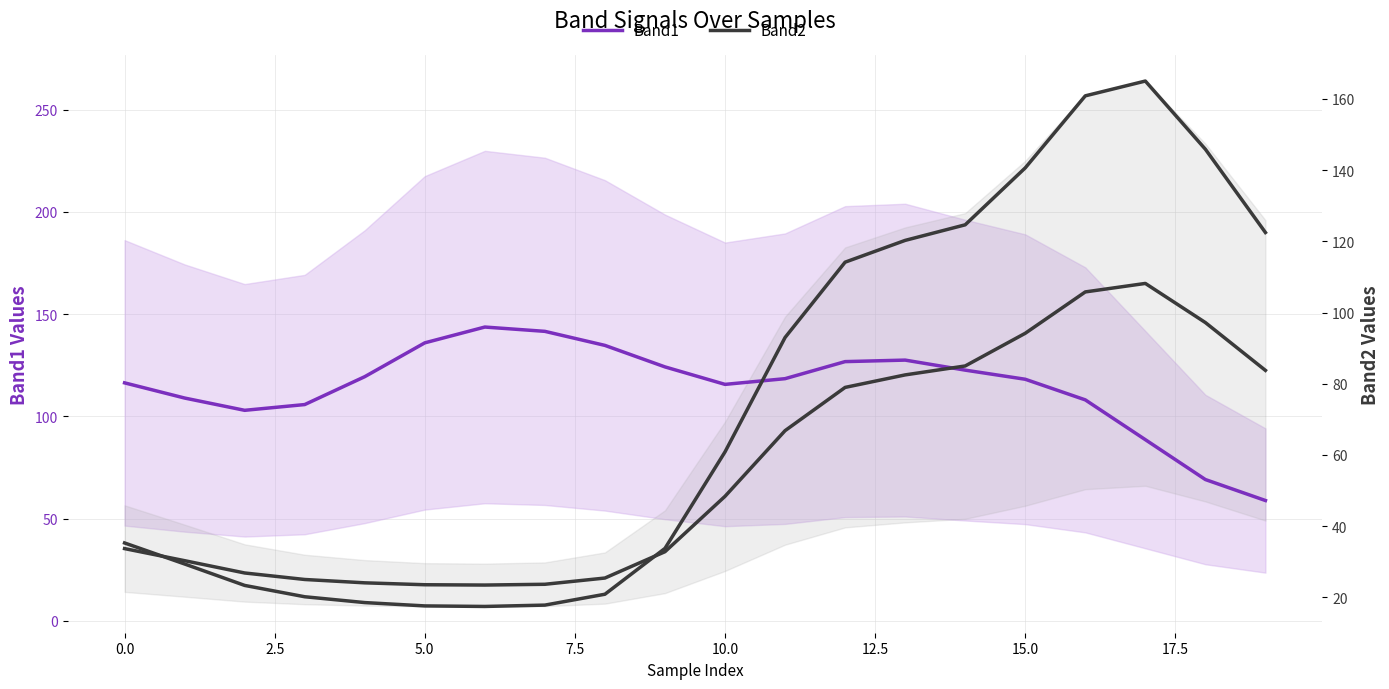

Reading left to right, transcribe all the data shown in this chart.

Band1: 116.4	108.9	102.9	105.8	119.4	135.9	143.7	141.6	134.7	124.2	115.6	118.4	126.8	127.5	122.6	118.1	108.0	88.6	69.1	58.8
Band2: 35.3	29.4	23.4	20.2	18.5	17.6	17.5	17.8	20.9	33.8	60.9	93.0	114.1	120.3	124.6	140.6	160.9	165.0	145.9	122.5